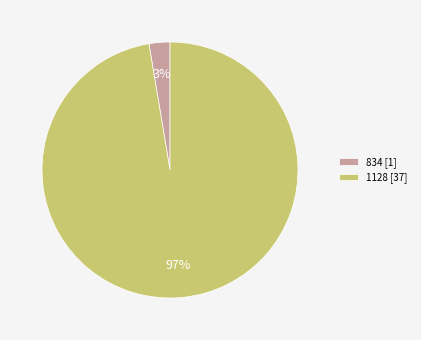

Is the sum of 834 [1] and 1128 [37] greater than half?

Yes